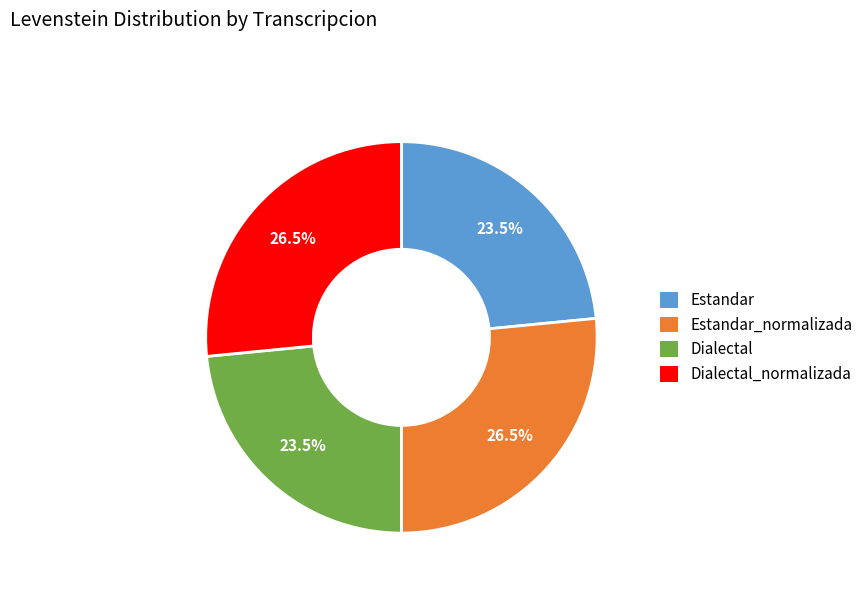

Is there a majority slice in this chart?

No